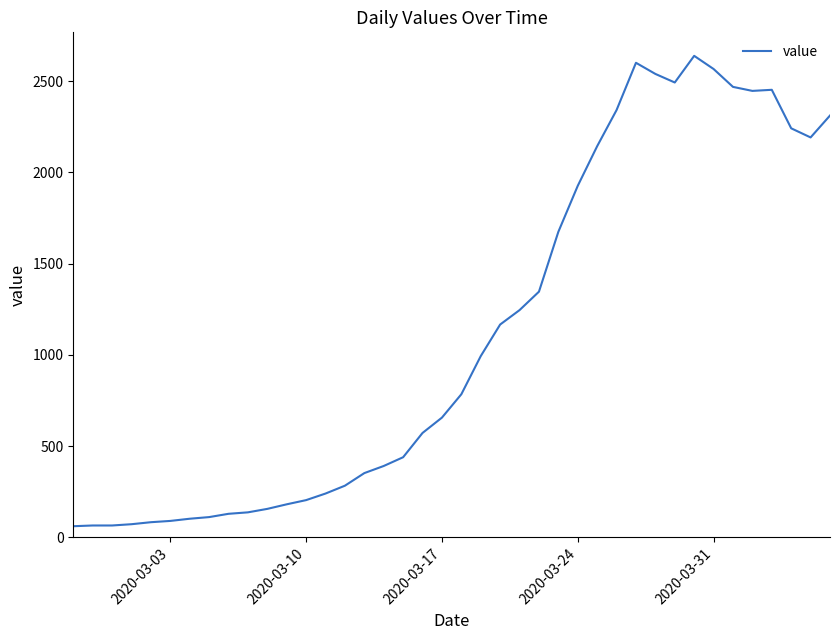

What is the maximum value shown in the chart?

2638